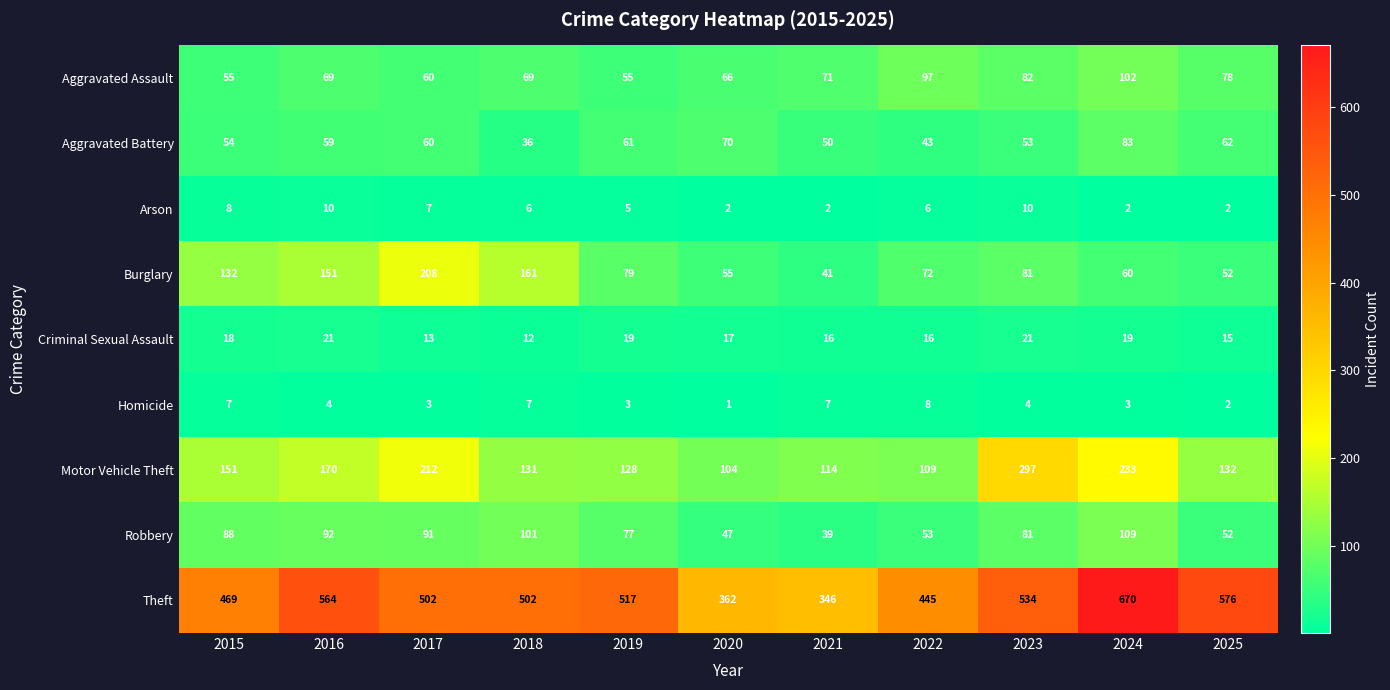

Between 2018 and 2021, which series saw the biggest shift?

Theft